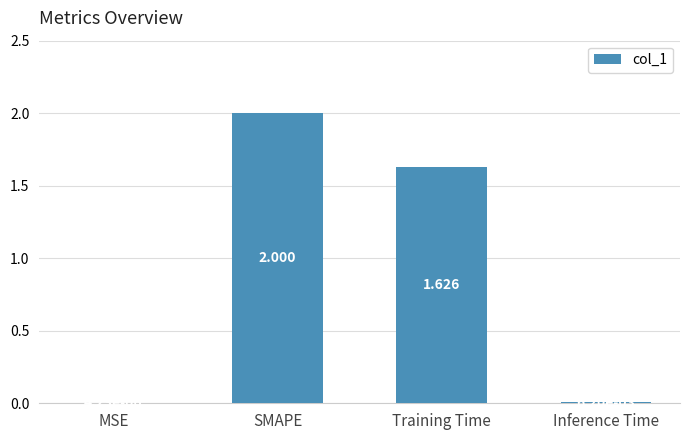

Between MSE and SMAPE, which is larger?

SMAPE